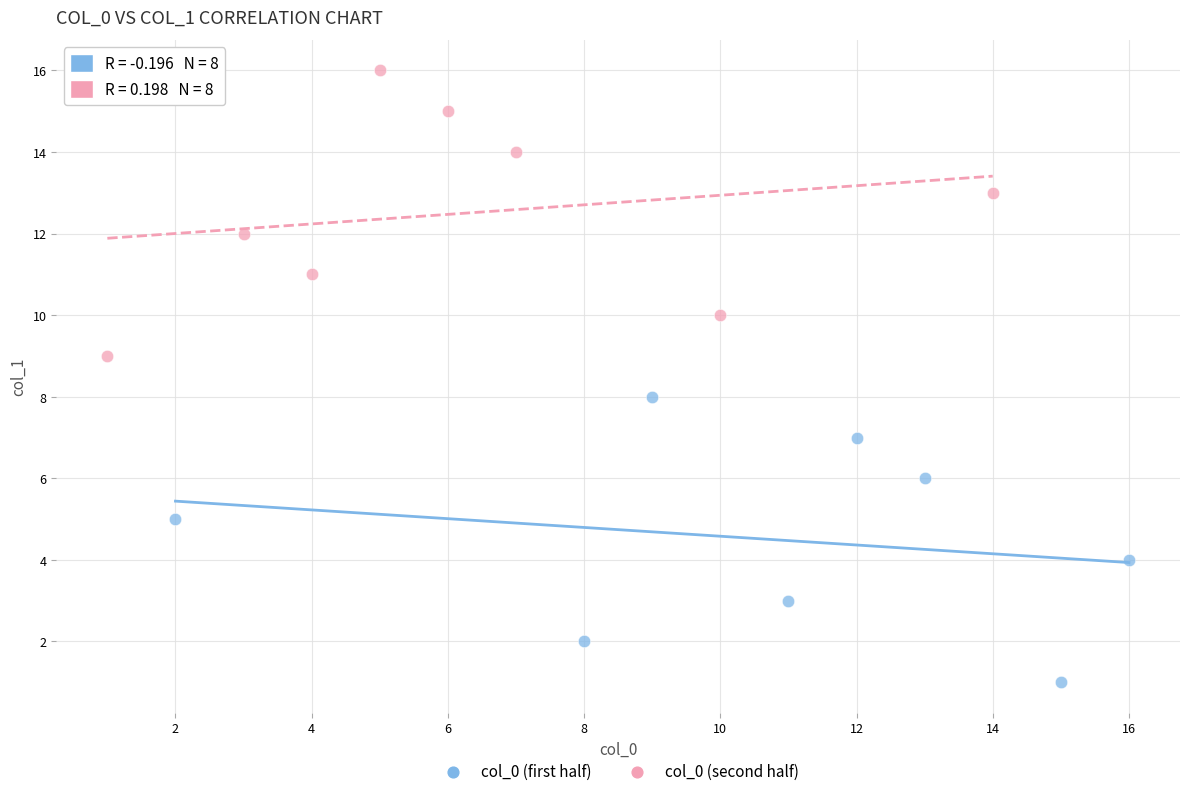

Which series contains the lowest Y value?

col_0 (first half)